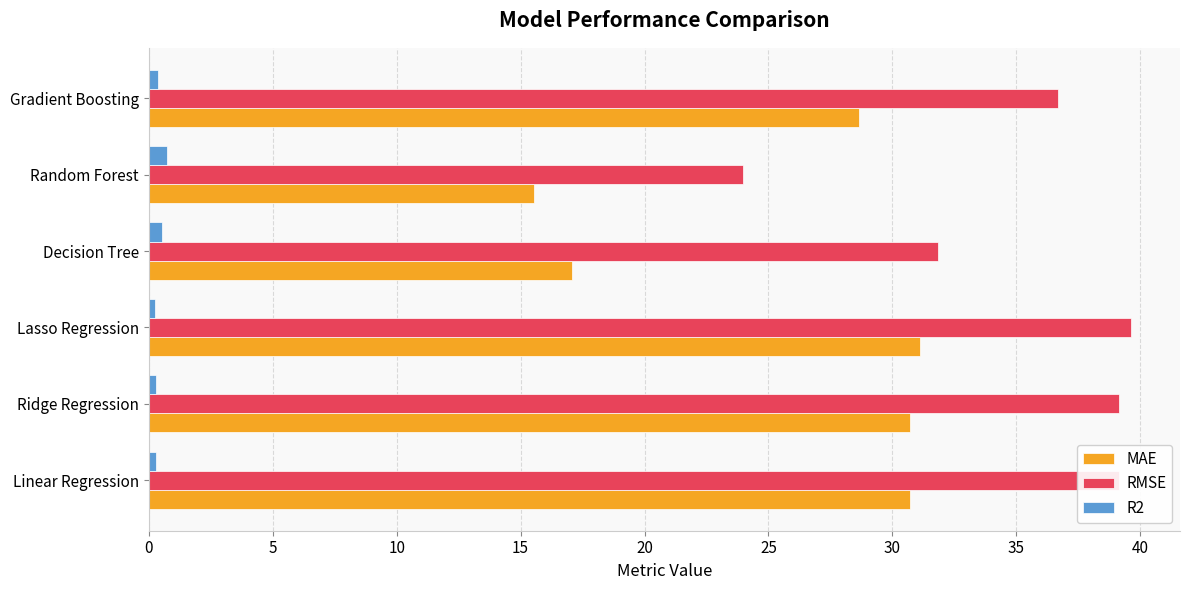

What is the sum of all RMSE values?

210.4